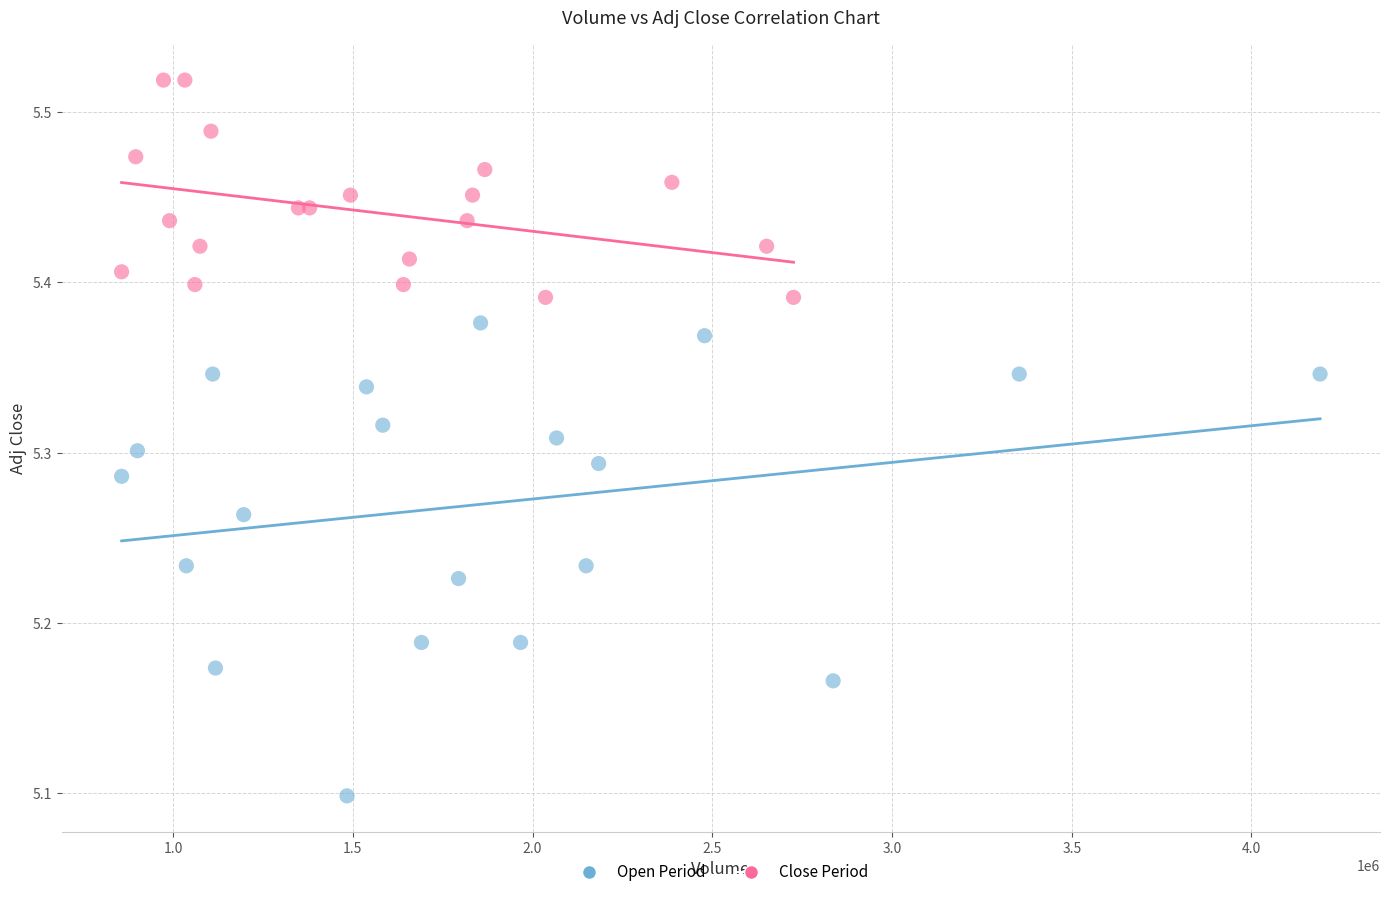

Which series contains the highest Y value?

Close Period